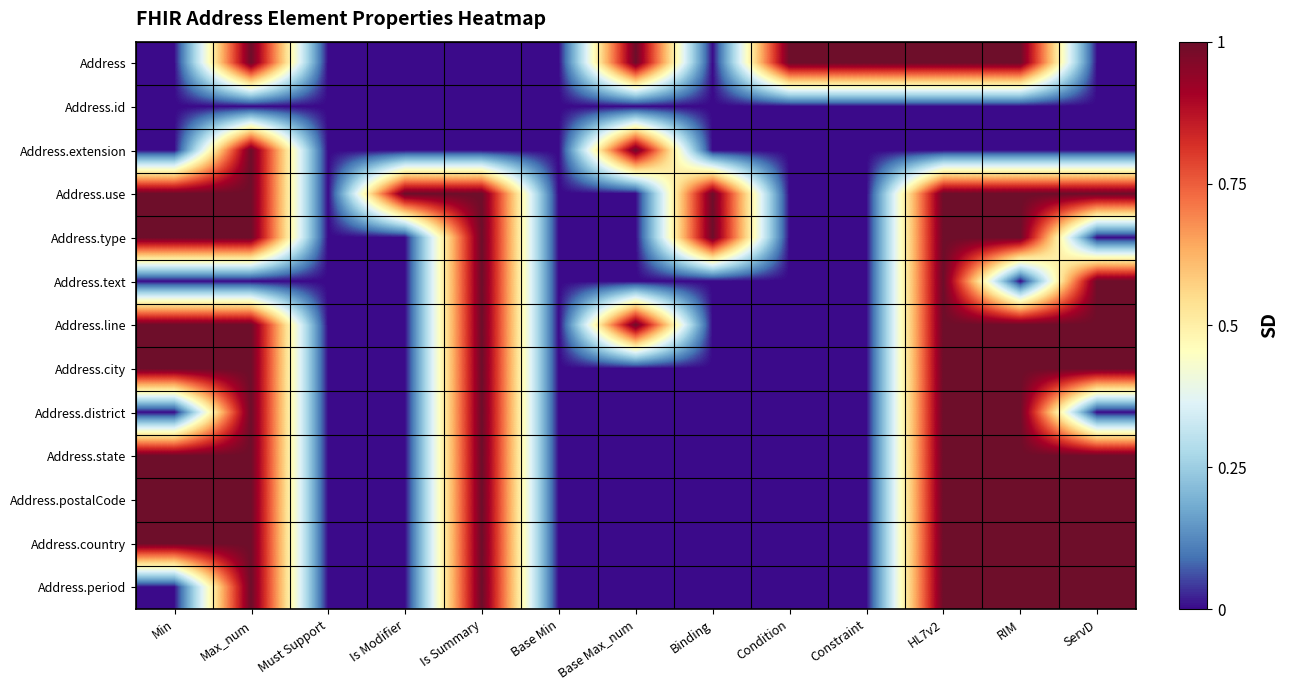

Reading left to right, list all the values displayed in this chart.

Address: Min=0	Max_num=1	Must Support=0	Is Modifier=0	Is Summary=0	Base Min=0	Base Max_num=1	Binding=0	Condition=1	Constraint=1	HL7v2=1	RIM=1	ServD=0
Address.id: Min=0	Max_num=0	Must Support=0	Is Modifier=0	Is Summary=0	Base Min=0	Base Max_num=0	Binding=0	Condition=0	Constraint=0	HL7v2=0	RIM=0	ServD=0
Address.extension: Min=0	Max_num=1	Must Support=0	Is Modifier=0	Is Summary=0	Base Min=0	Base Max_num=1	Binding=0	Condition=0	Constraint=0	HL7v2=0	RIM=0	ServD=0
Address.use: Min=1	Max_num=1	Must Support=0	Is Modifier=1	Is Summary=1	Base Min=0	Base Max_num=0	Binding=1	Condition=0	Constraint=0	HL7v2=1	RIM=1	ServD=1
Address.type: Min=1	Max_num=1	Must Support=0	Is Modifier=0	Is Summary=1	Base Min=0	Base Max_num=0	Binding=1	Condition=0	Constraint=0	HL7v2=1	RIM=1	ServD=0
Address.text: Min=0	Max_num=0	Must Support=0	Is Modifier=0	Is Summary=1	Base Min=0	Base Max_num=0	Binding=0	Condition=0	Constraint=0	HL7v2=1	RIM=0	ServD=1
Address.line: Min=1	Max_num=1	Must Support=0	Is Modifier=0	Is Summary=1	Base Min=0	Base Max_num=1	Binding=0	Condition=0	Constraint=0	HL7v2=1	RIM=1	ServD=1
Address.city: Min=1	Max_num=1	Must Support=0	Is Modifier=0	Is Summary=1	Base Min=0	Base Max_num=0	Binding=0	Condition=0	Constraint=0	HL7v2=1	RIM=1	ServD=1
Address.district: Min=0	Max_num=1	Must Support=0	Is Modifier=0	Is Summary=1	Base Min=0	Base Max_num=0	Binding=0	Condition=0	Constraint=0	HL7v2=1	RIM=1	ServD=0
Address.state: Min=1	Max_num=1	Must Support=0	Is Modifier=0	Is Summary=1	Base Min=0	Base Max_num=0	Binding=0	Condition=0	Constraint=0	HL7v2=1	RIM=1	ServD=1
Address.postalCode: Min=1	Max_num=1	Must Support=0	Is Modifier=0	Is Summary=1	Base Min=0	Base Max_num=0	Binding=0	Condition=0	Constraint=0	HL7v2=1	RIM=1	ServD=1
Address.country: Min=1	Max_num=1	Must Support=0	Is Modifier=0	Is Summary=1	Base Min=0	Base Max_num=0	Binding=0	Condition=0	Constraint=0	HL7v2=1	RIM=1	ServD=1
Address.period: Min=0	Max_num=1	Must Support=0	Is Modifier=0	Is Summary=1	Base Min=0	Base Max_num=0	Binding=0	Condition=0	Constraint=0	HL7v2=1	RIM=1	ServD=1